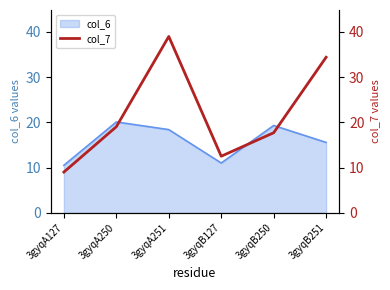

Is it true that the value at 3gyqB127 is 7.2?

False